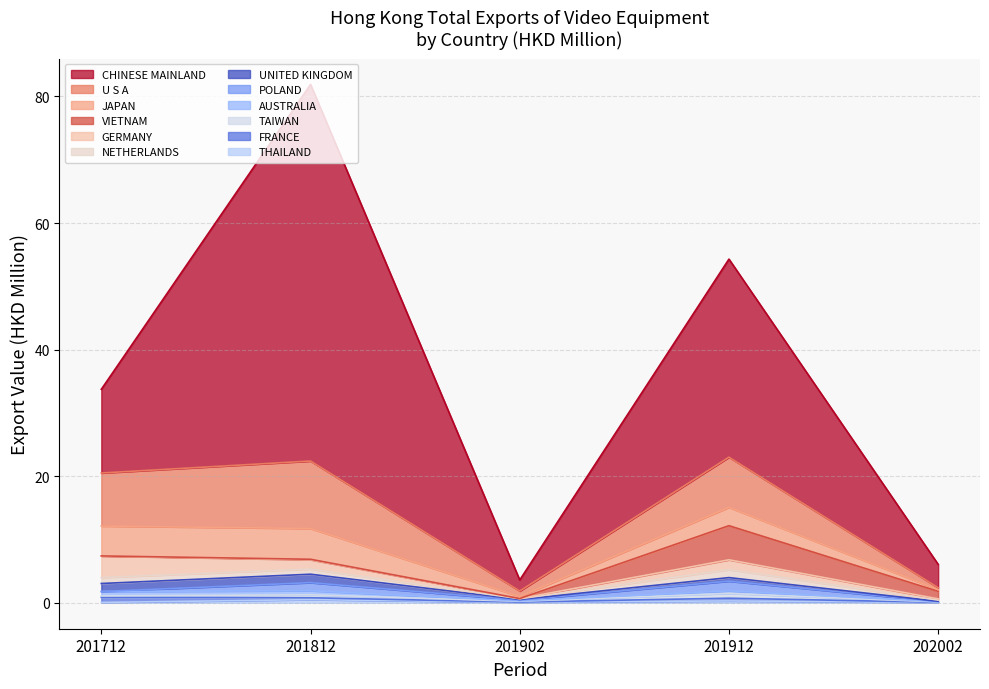

At which category is the sum across all series the highest?

201812